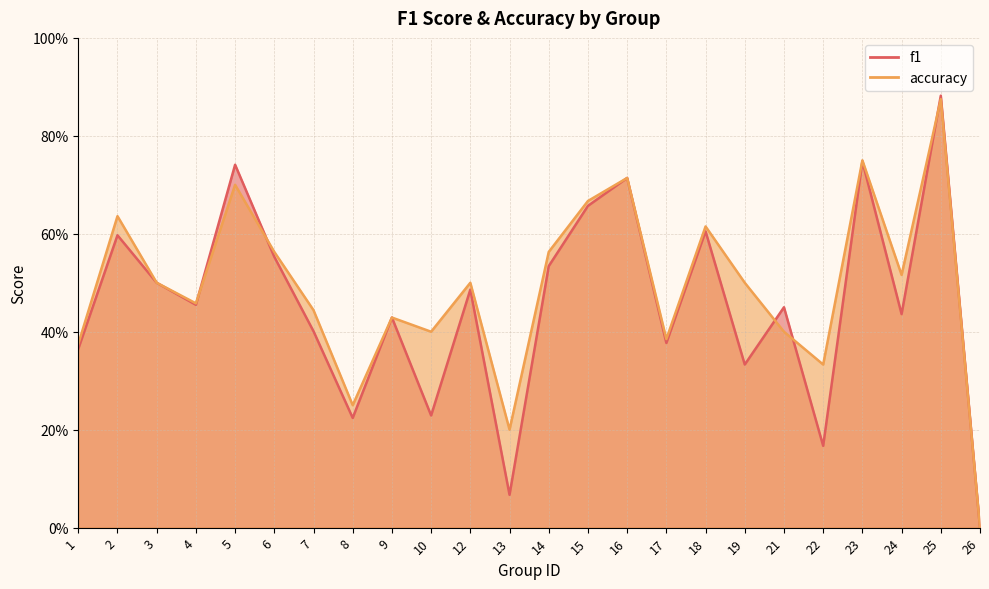

What is the difference between the f1 values at 18 and 9?

0.2